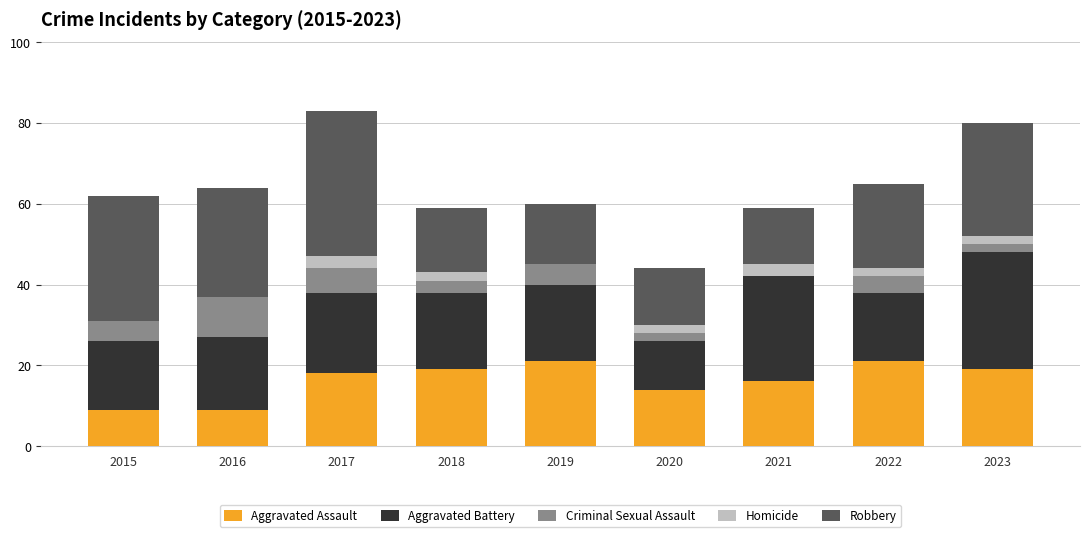

Read the Aggravated Assault value at 2016.

9